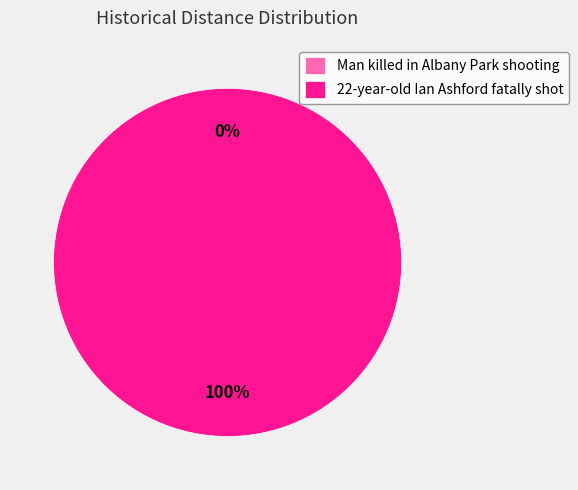

Rank the categories by value from highest to lowest.

22-year-old Ian Ashford fatally shot, Man killed in Albany Park shooting